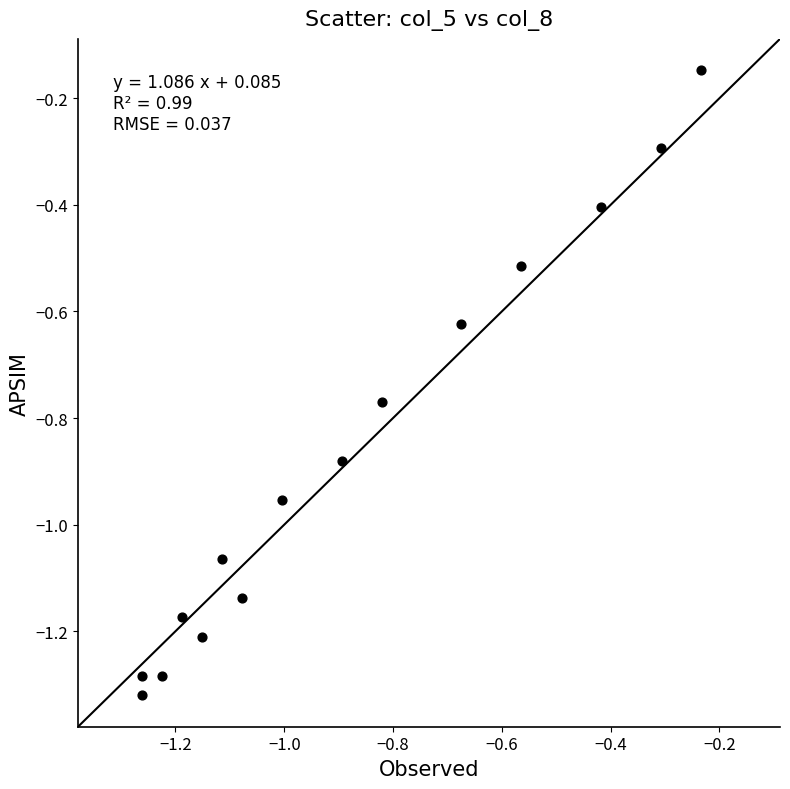

What is the range of Y values (max minus min)?

1.2